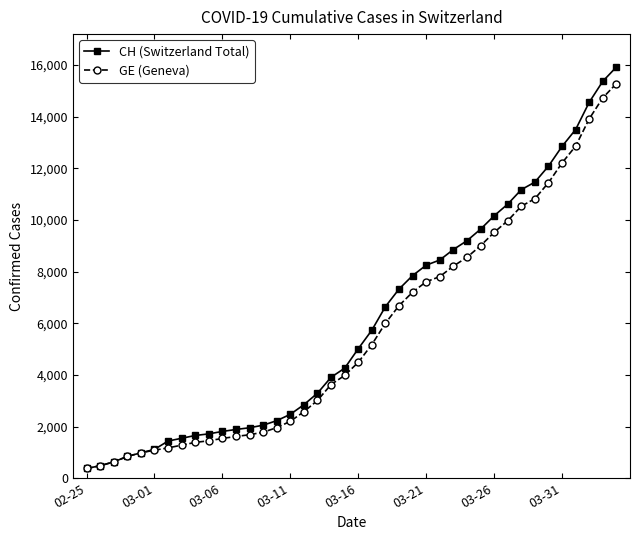

How many data points in CH (Switzerland Total) are less than 5012?

20